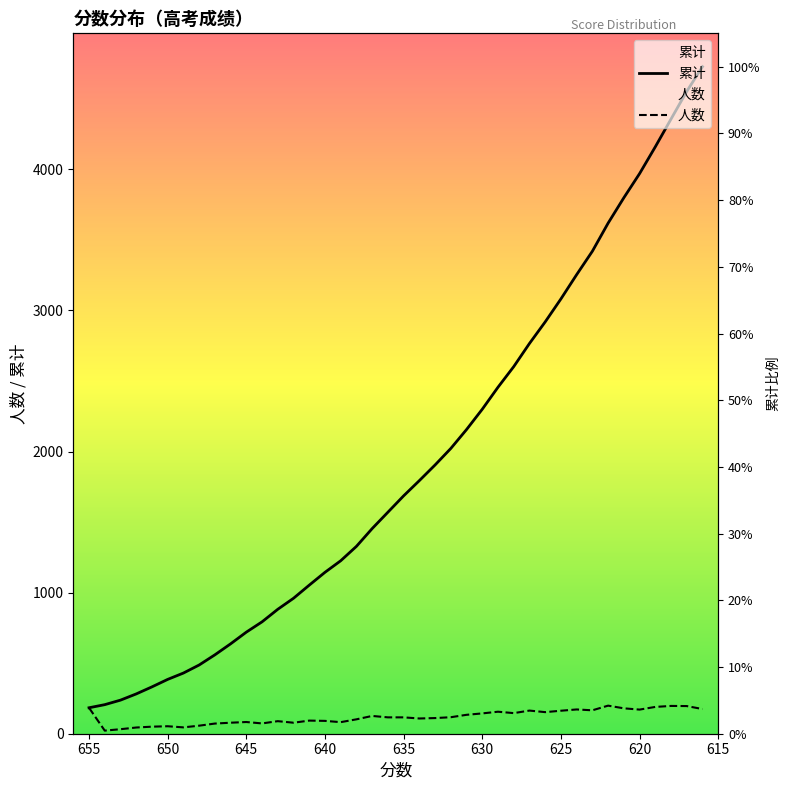

Which series has the largest total across all categories?

累计